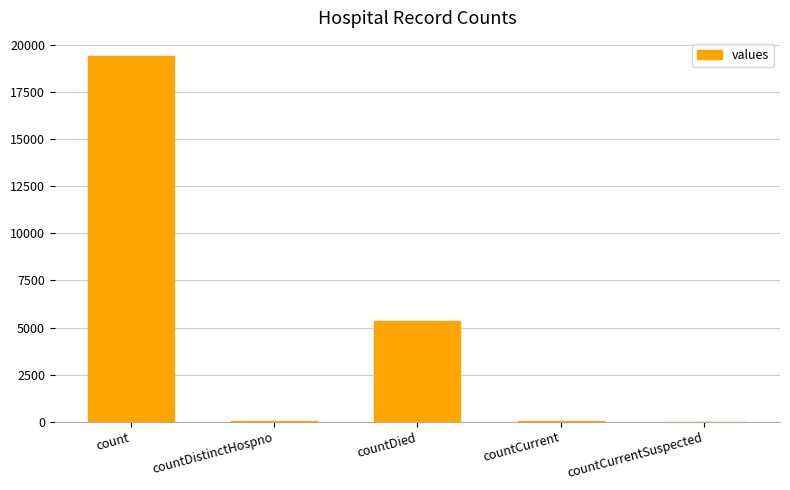

What is the ratio of the value at countDistinctHospno to the value at countCurrent?

0.6